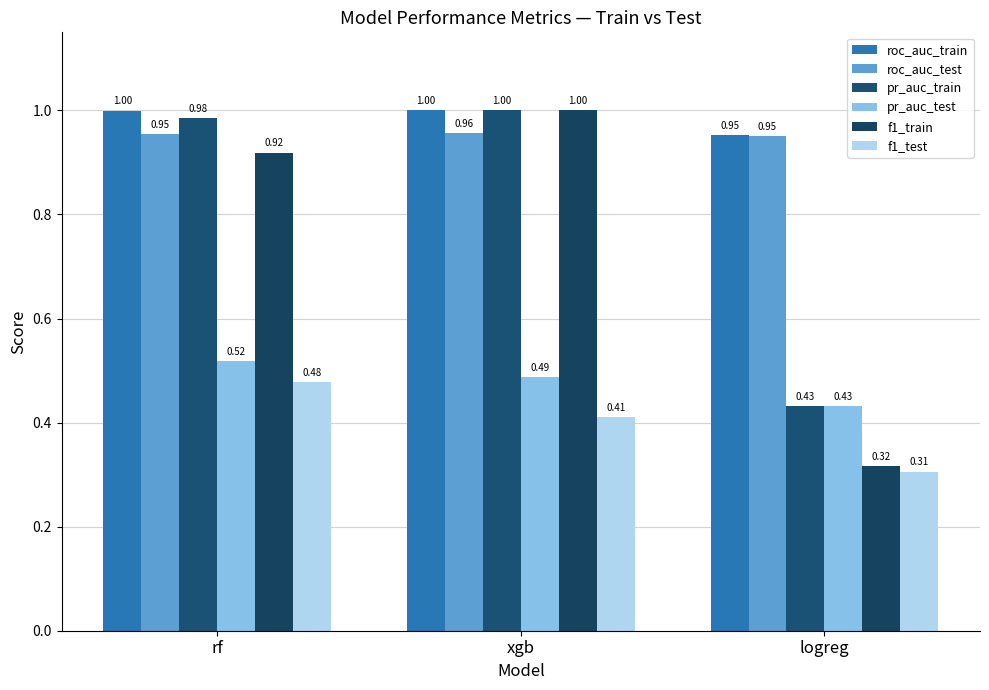

How many groups of bars are there?

3